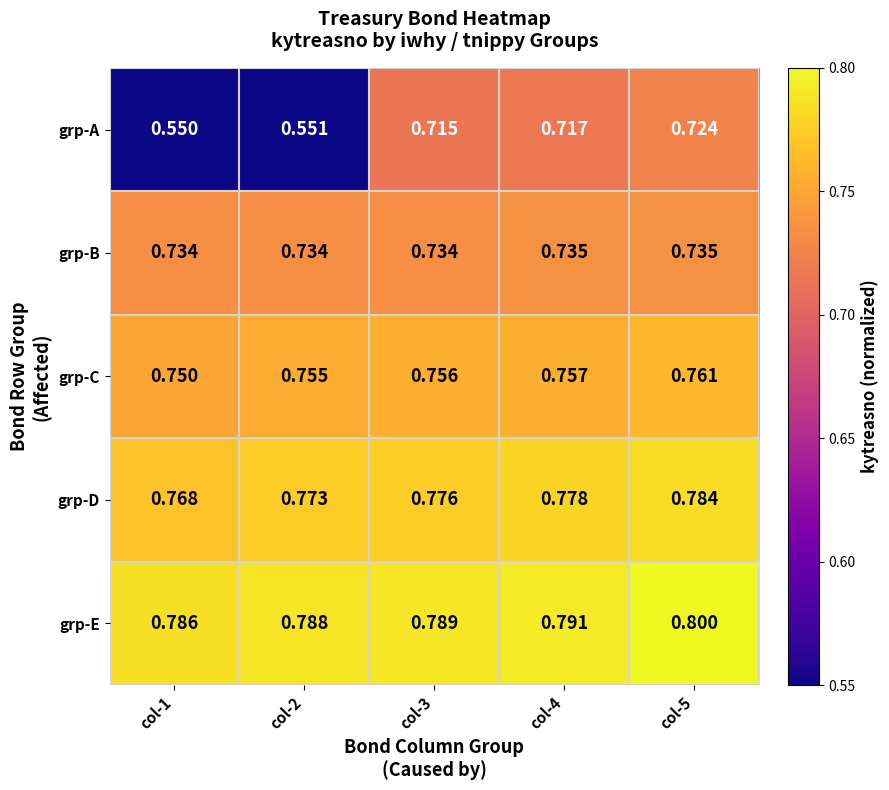

Rank the series at col-3 from lowest to highest value.

grp-A, grp-B, grp-C, grp-D, grp-E